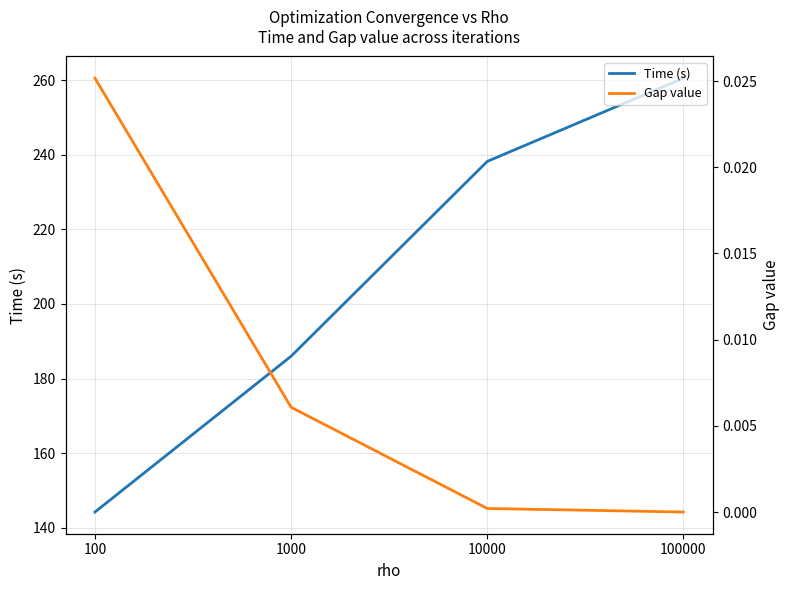

Is this an area chart (filled region under the line)?

No